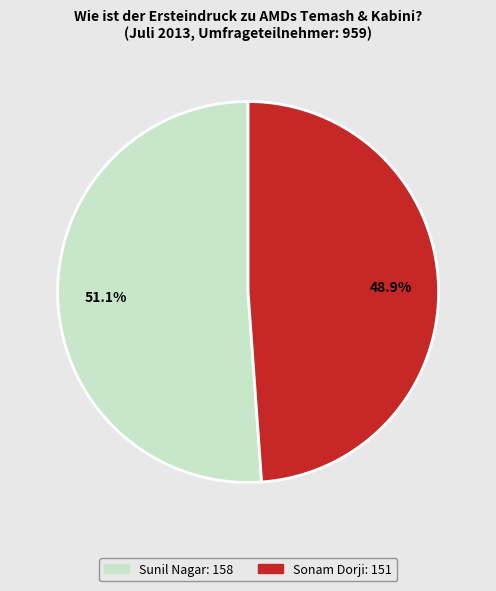

How many segments does this pie chart have?

2